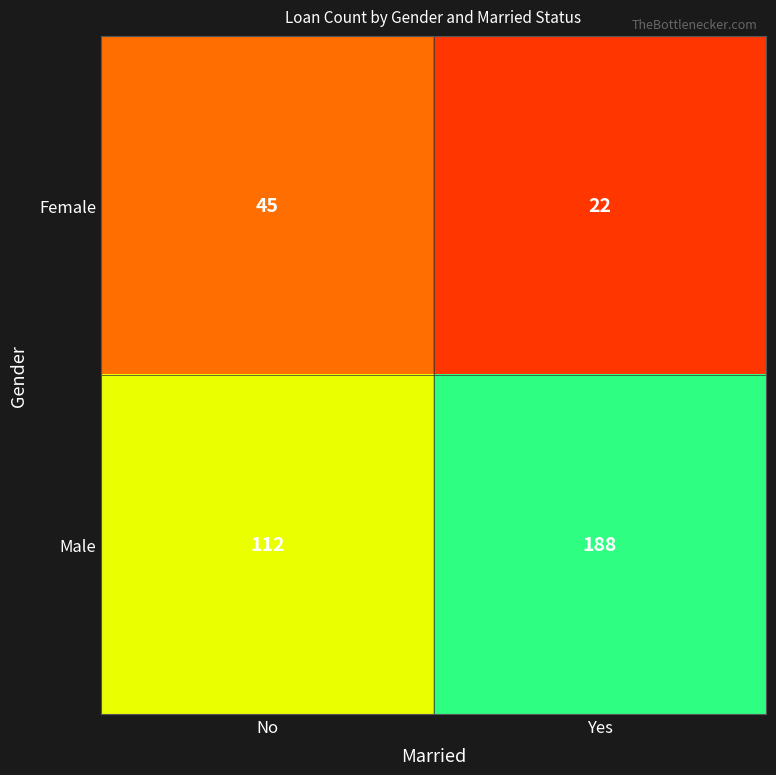

Rank the series by their maximum value, from highest to lowest.

Male, Female